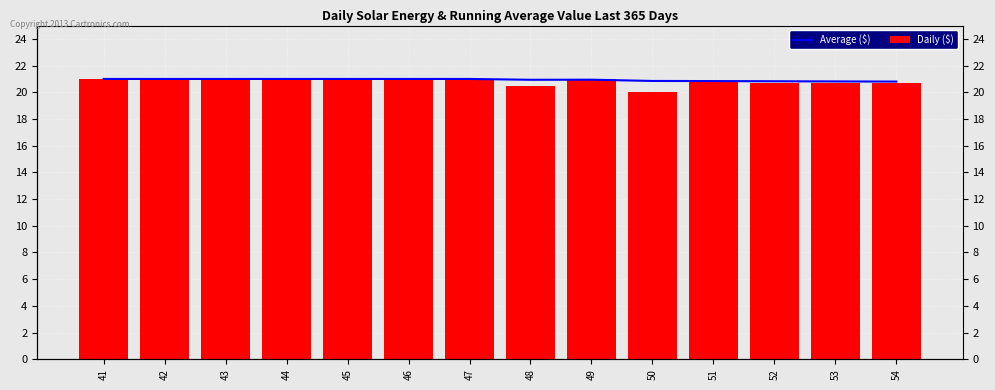

What is the highest value of the Average ($) series?

21.0